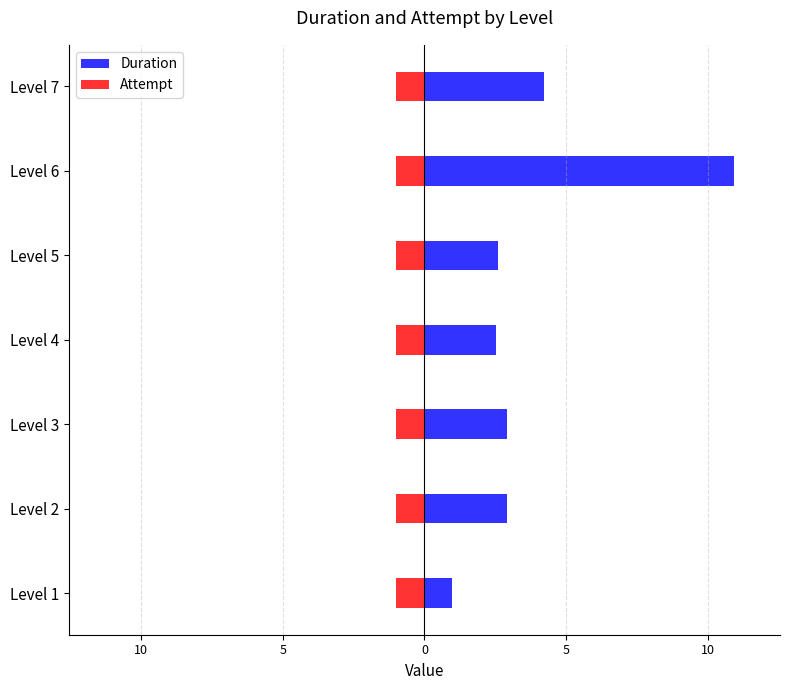

What are all the series names shown in the legend?

Duration, Attempt